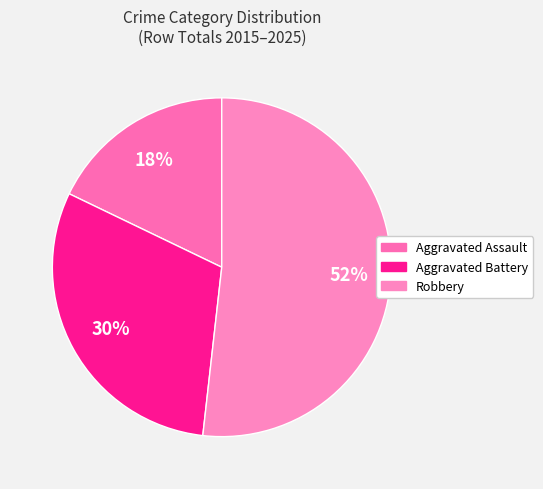

Is there any slice that represents more than half of the pie?

Yes